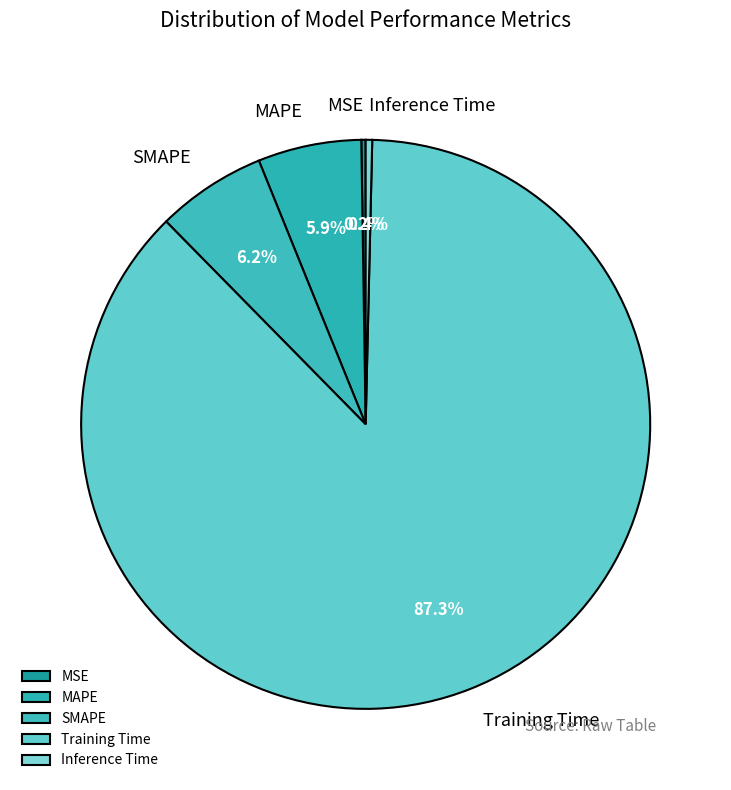

What is the total percentage of Inference Time and SMAPE?

6.6%